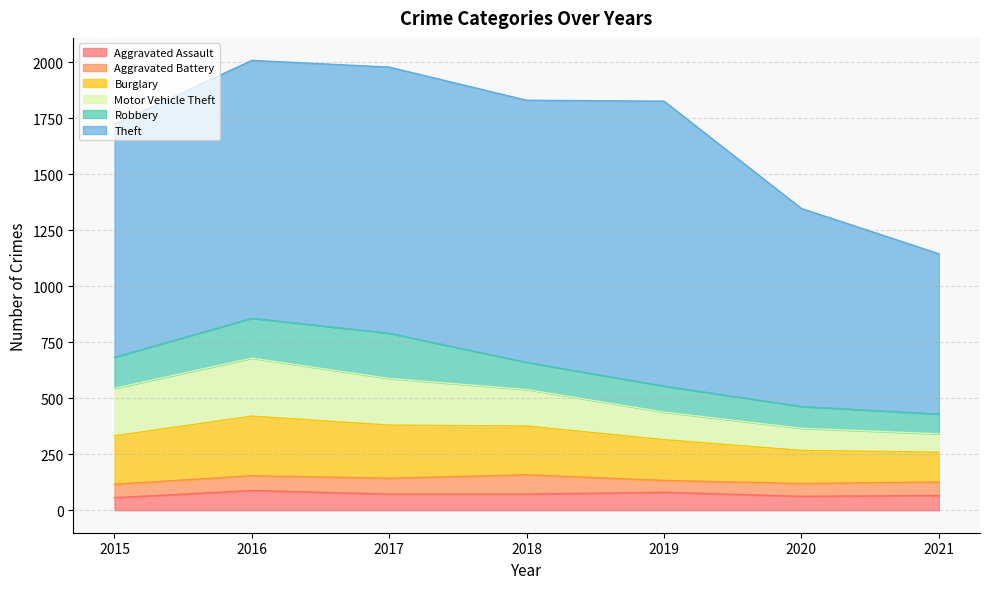

What are all the series names shown in the legend?

Aggravated Assault, Aggravated Battery, Burglary, Motor Vehicle Theft, Robbery, Theft